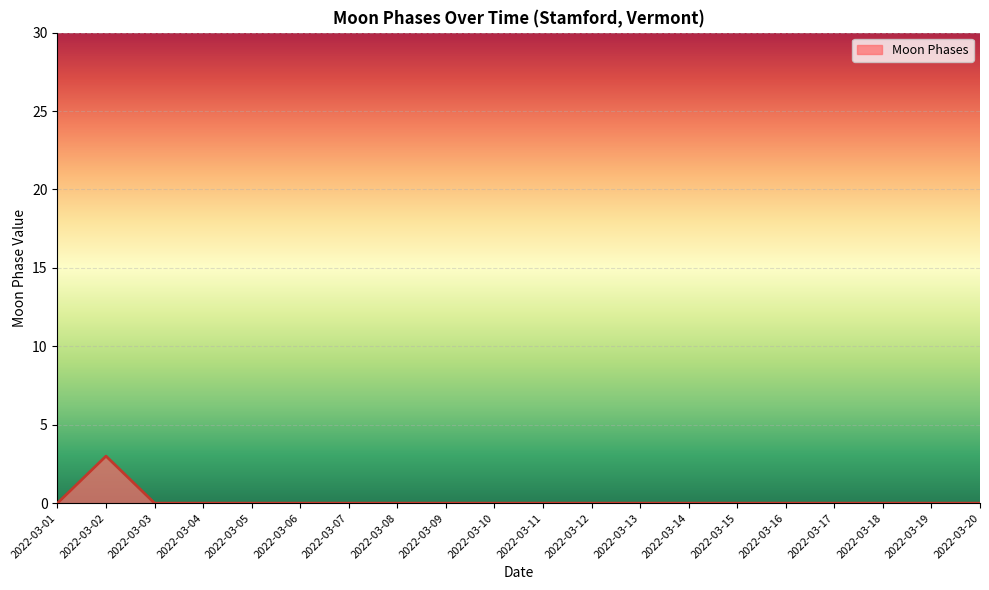

Reading left to right, extract all data points from this chart.

2022-03-01=0	2022-03-02=3	2022-03-03=0	2022-03-04=0	2022-03-05=0	2022-03-06=0	2022-03-07=0	2022-03-08=0	2022-03-09=0	2022-03-10=0	2022-03-11=0	2022-03-12=0	2022-03-13=0	2022-03-14=0	2022-03-15=0	2022-03-16=0	2022-03-17=0	2022-03-18=0	2022-03-19=0	2022-03-20=0